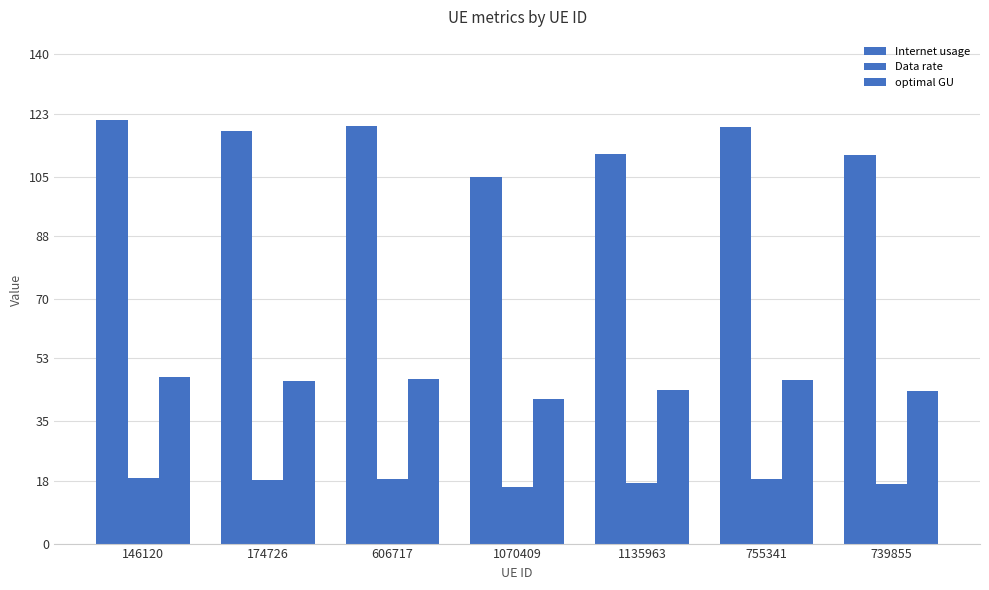

How many data points in Data rate are above 18?

4